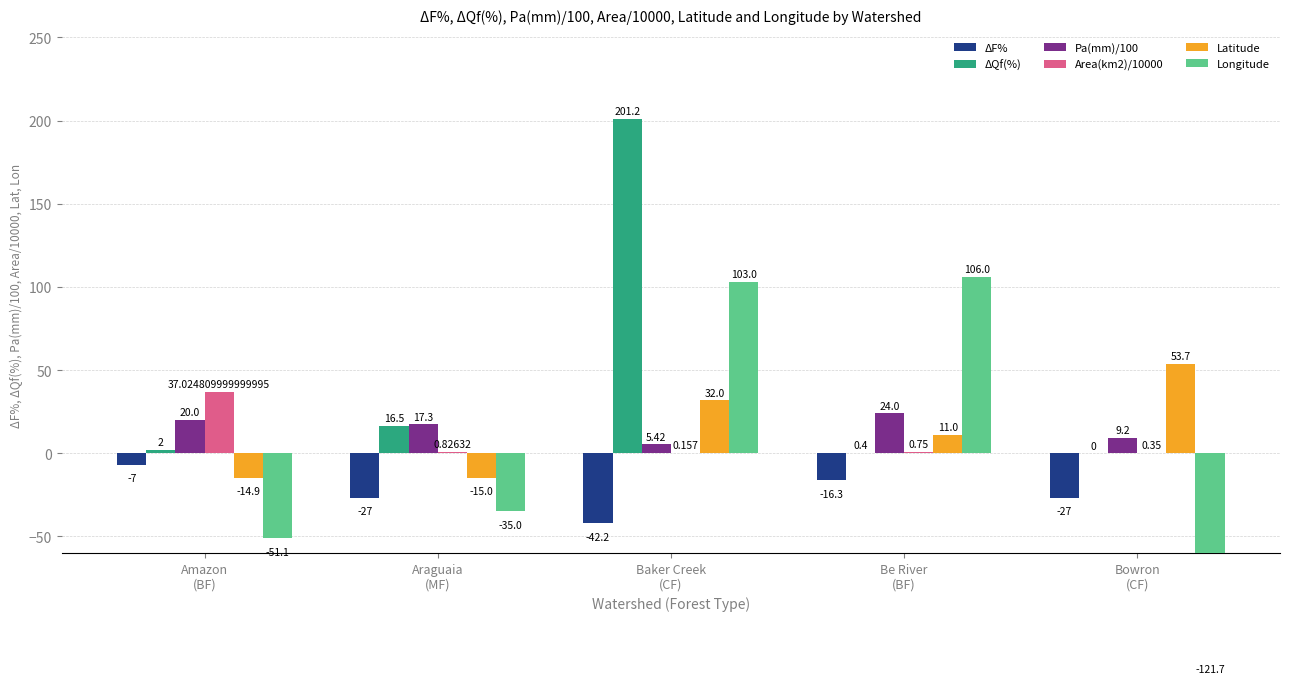

Is it true that ΔF% equals -27.0 at Bowron
(CF)?

True